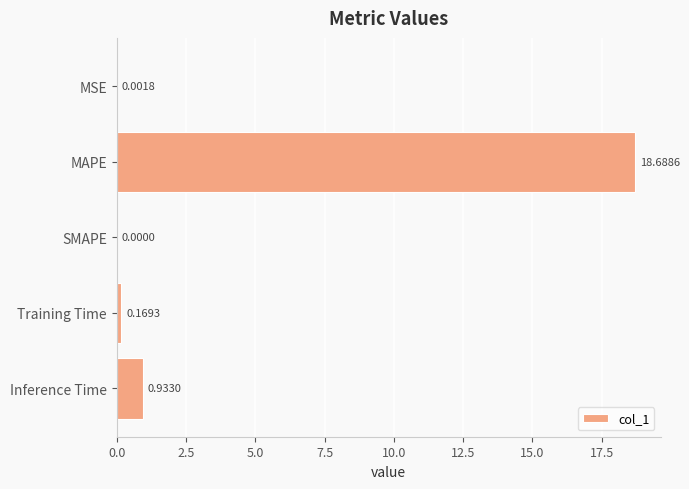

What is the change in value from MSE to Training Time?

+0.2